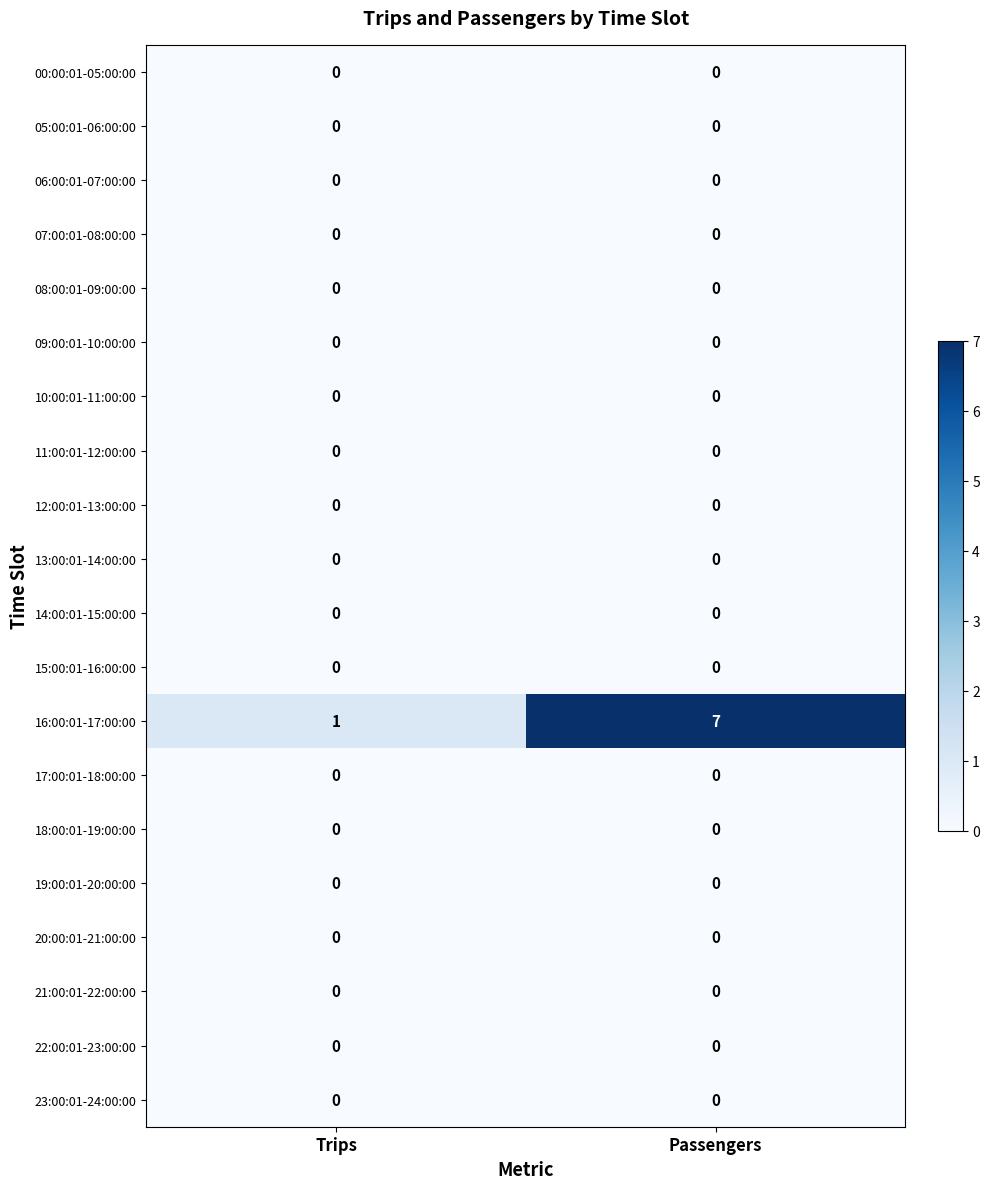

What is the maximum value shown in the chart?

7